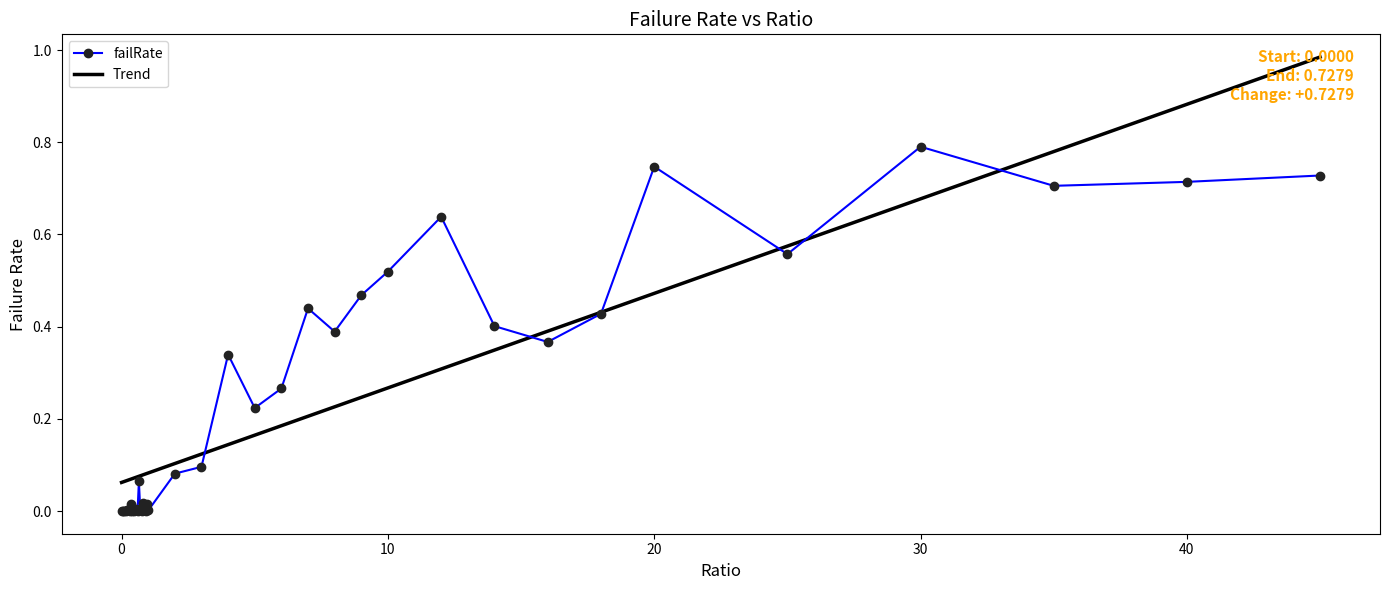

Which series has the widest spread of values?

Trend